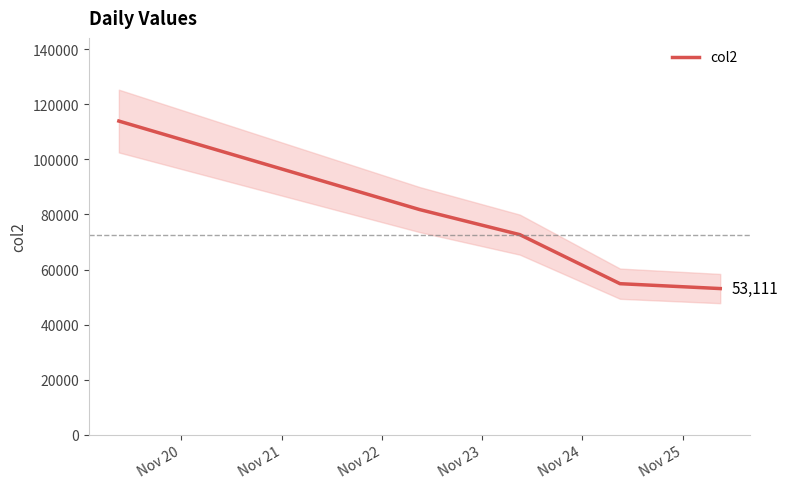

What is the maximum value for col2?

113907